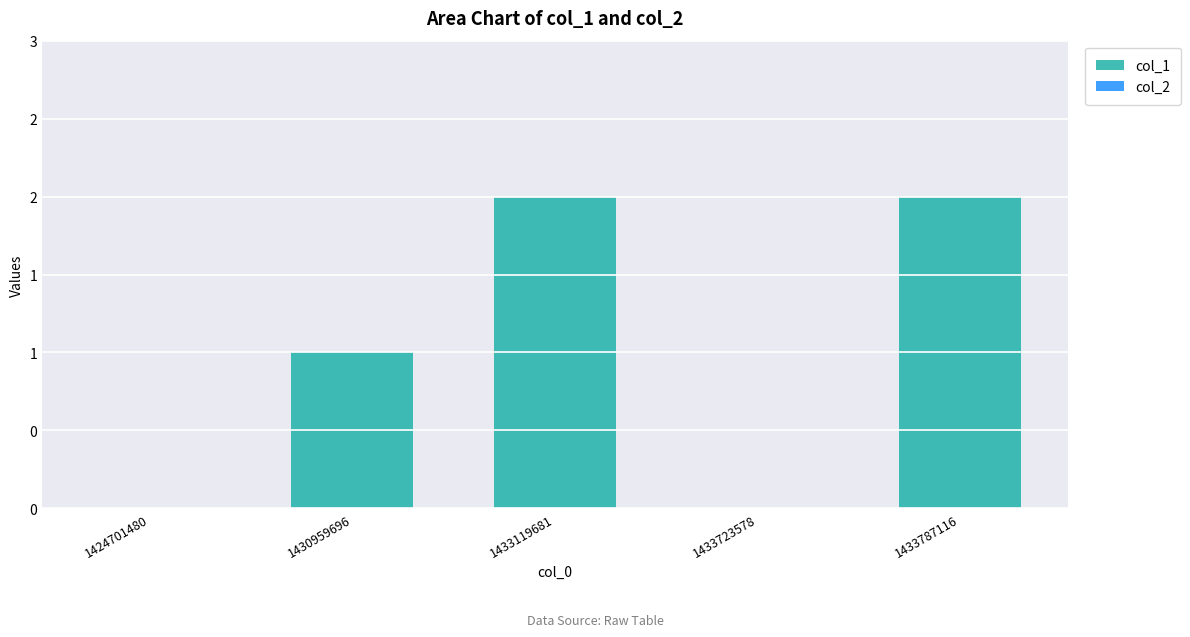

Which label corresponds to the smallest value in the chart?

1424701480